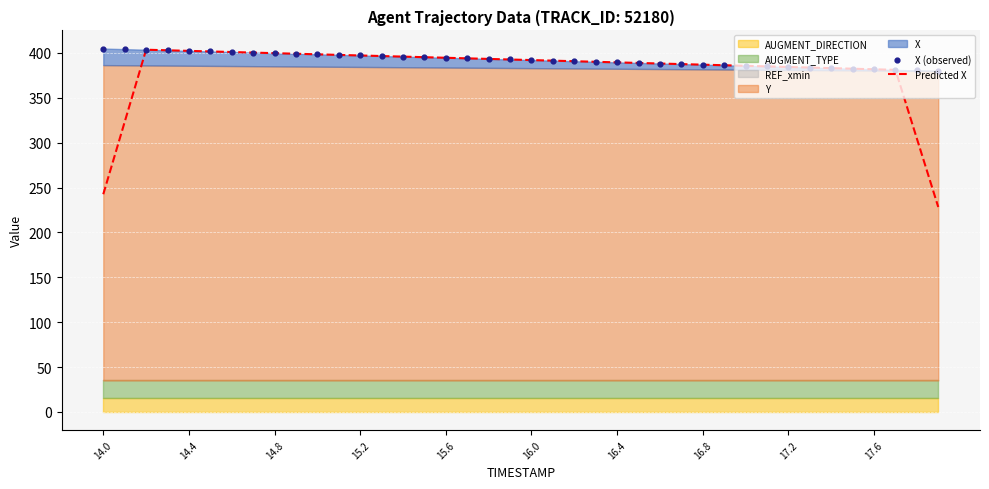

Which series reaches the minimum Y coordinate?

Predicted X